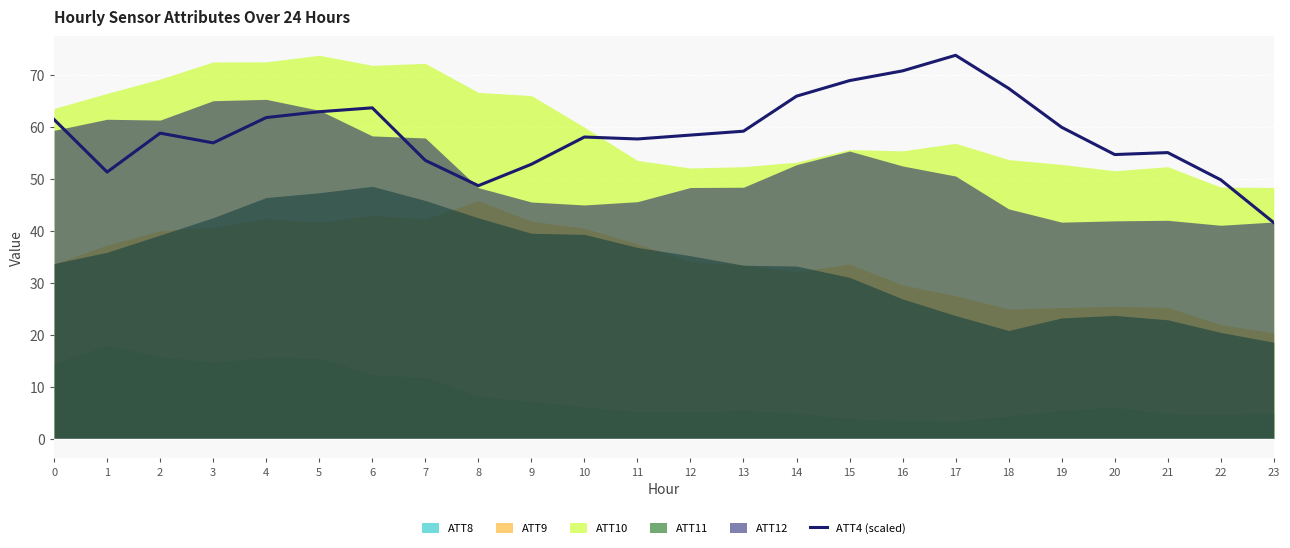

What is the difference between the maximum and minimum values?

32.2